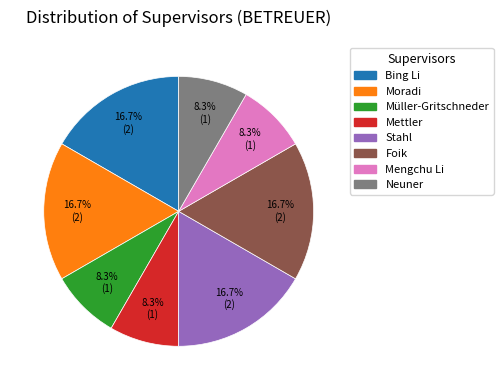

To the nearest percent, what is the combined percentage of Müller-Gritschneder and Bing Li?

25%